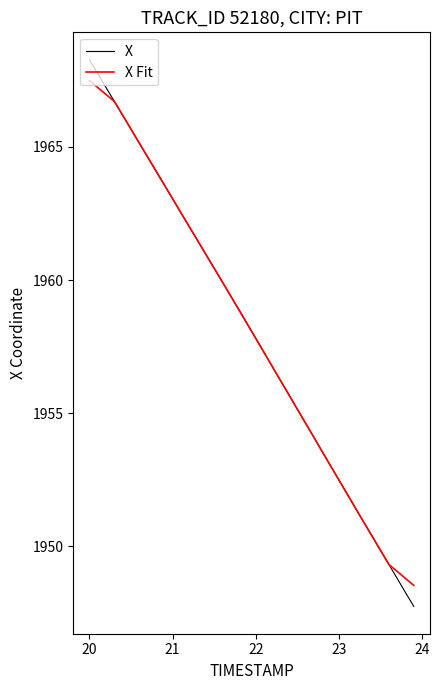

What is the maximum value shown in the chart?

1968.3